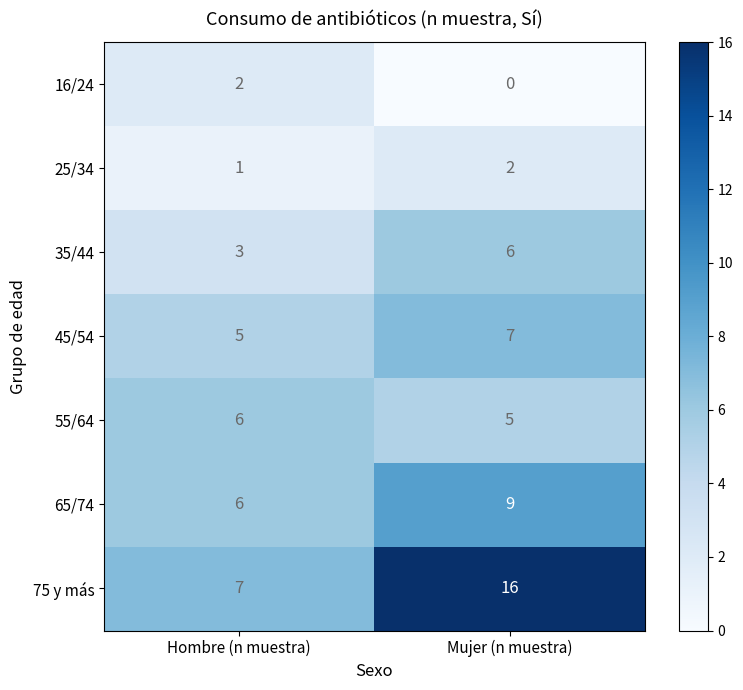

What is the average value of the 45/54 series?

6